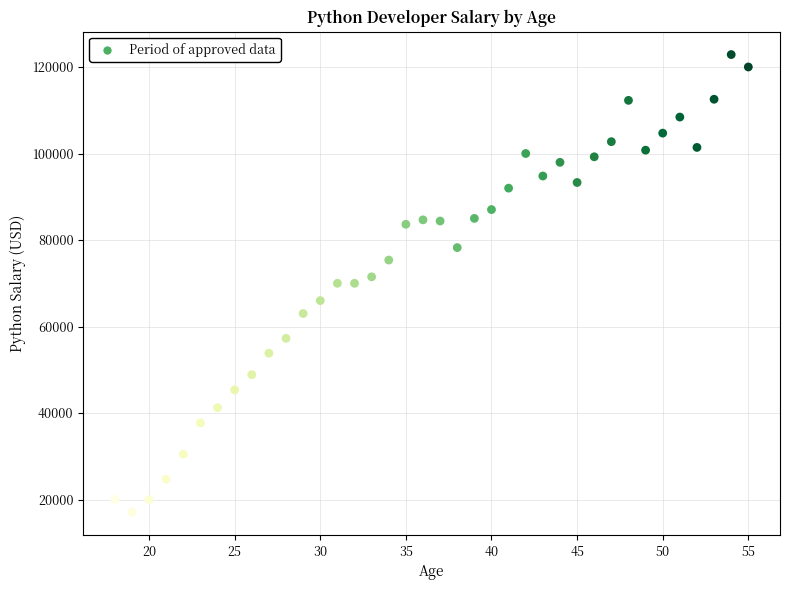

What is the range of Y values (max minus min)?

105770